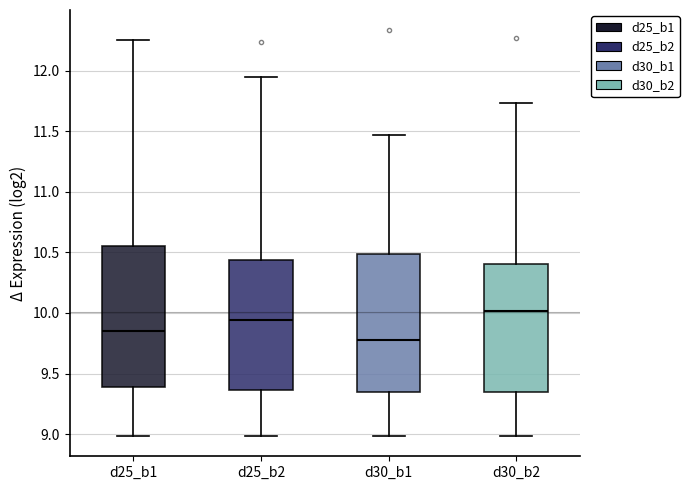

Reading left to right, read every box against the y-axis: the position of its median line, the range the box covers, and the ends of its whiskers. The values are not printed on the chart, so give them approximately, as read against the axis.

d25_b1: median 9.85, box 9.40 to 10.55, whiskers 9.00 to 12.25
d25_b2: median 9.95, box 9.35 to 10.45, whiskers 9.00 to 11.95
d30_b1: median 9.80, box 9.35 to 10.50, whiskers 9.00 to 11.45
d30_b2: median 10.00, box 9.35 to 10.40, whiskers 9.00 to 11.75